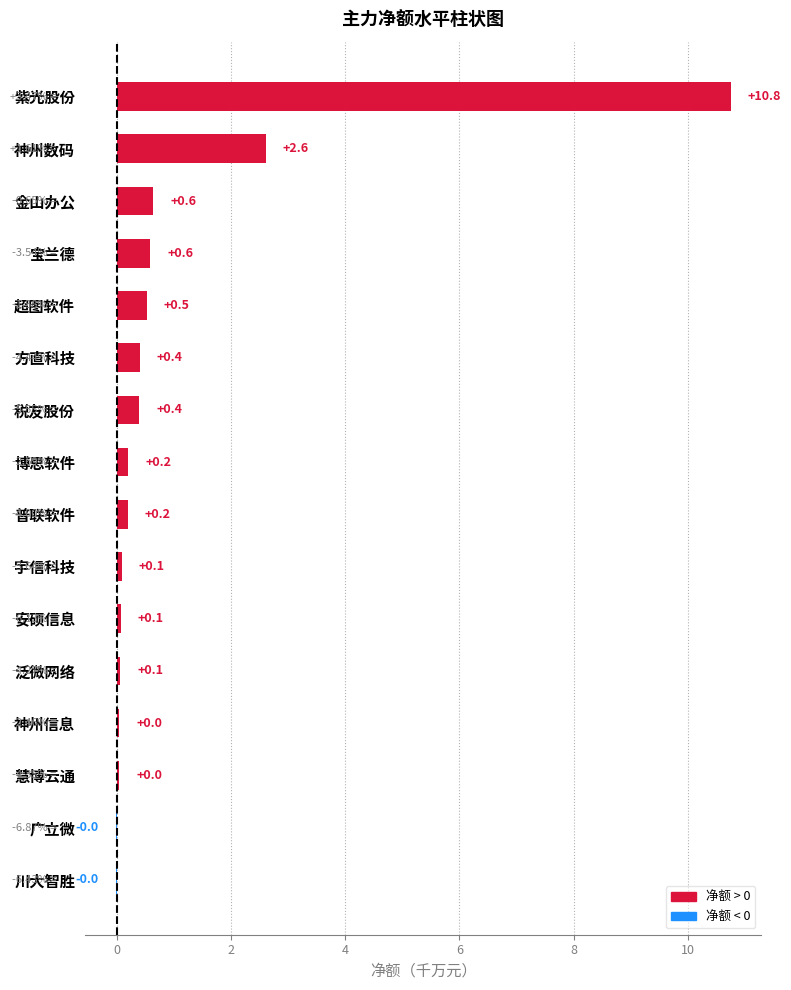

At which category does the chart reach its peak across all series?

紫光股份